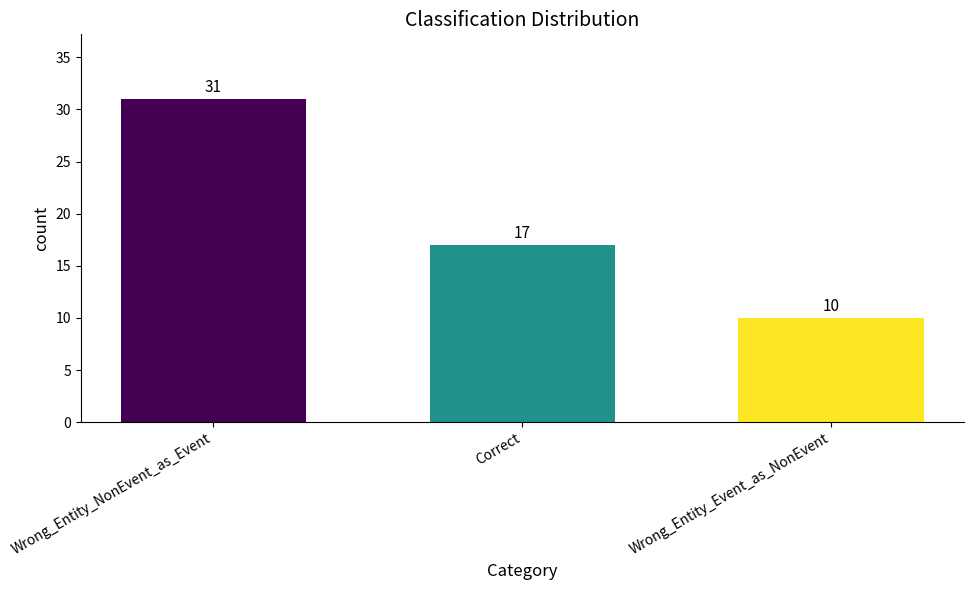

Count the number of data series in this chart.

1